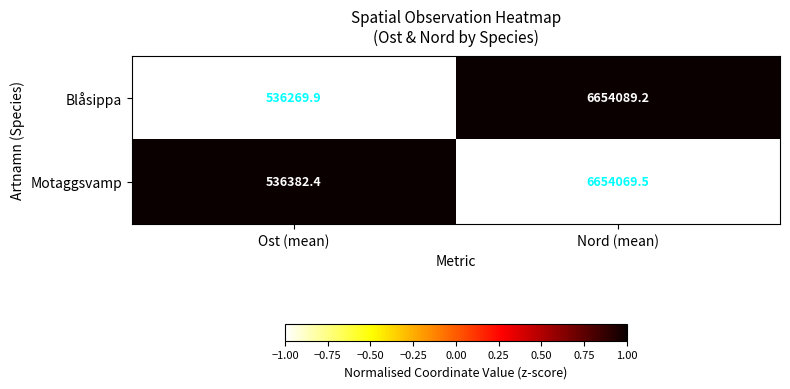

Count the number of categories in the chart.

2